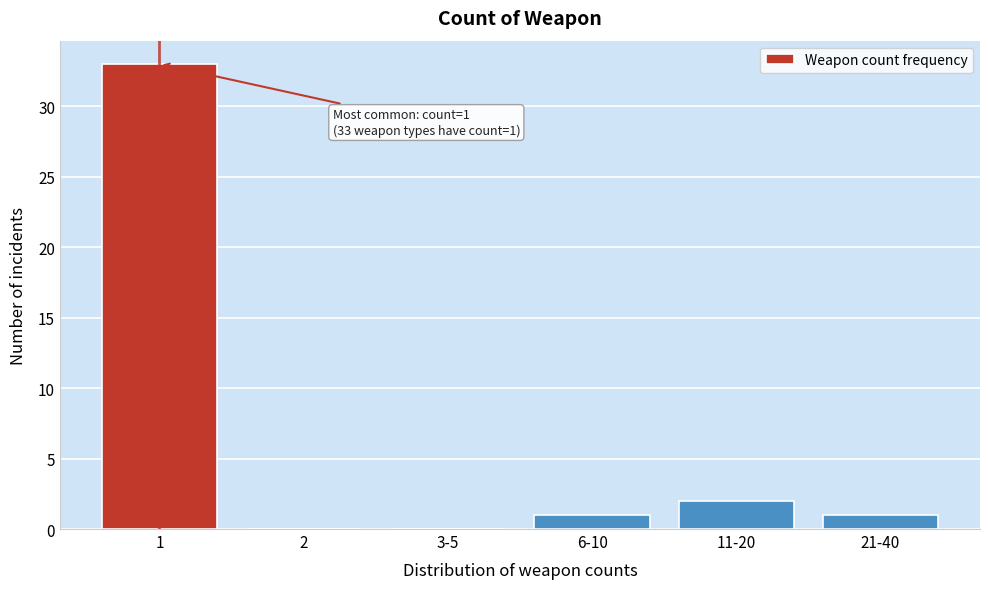

Reading right to left, transcribe all the data shown in this chart.

21-40=1	11-20=2	6-10=1	3-5=0	2=0	1=33